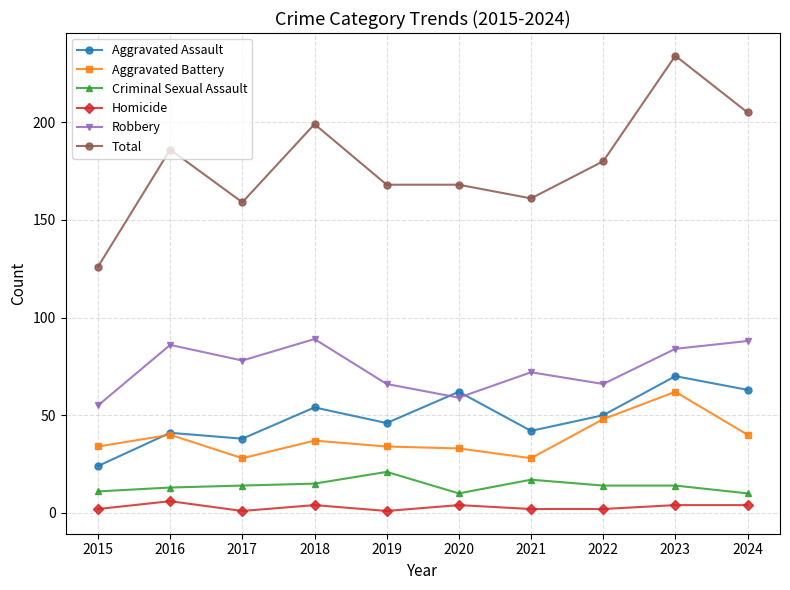

At which category is the sum across all series the highest?

2023